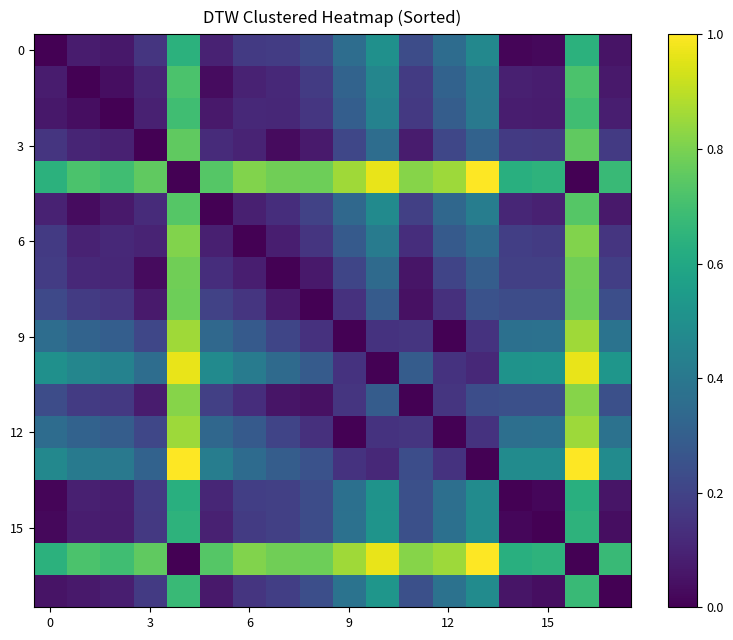

At how many categories does at least one series exceed 0?

18